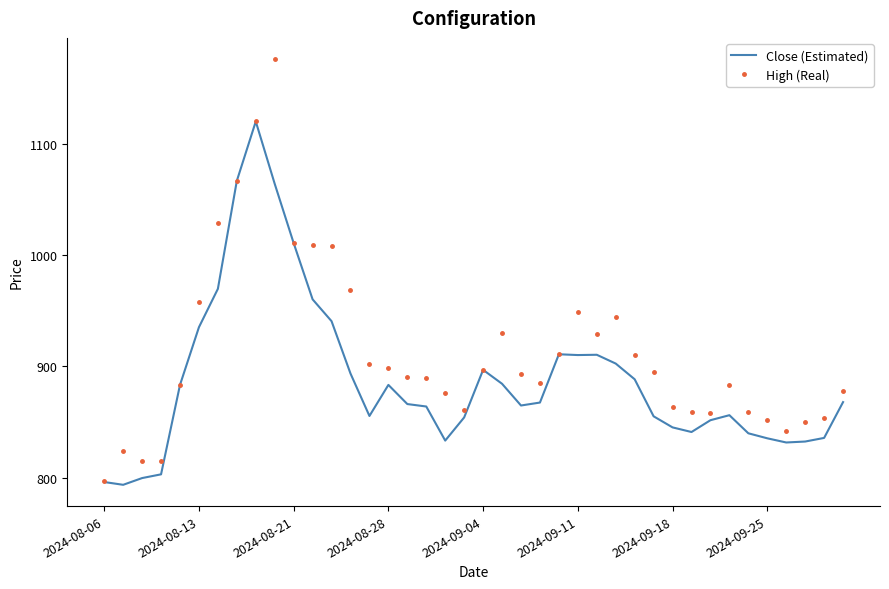

What is the minimum value for High (Real)?

797.5